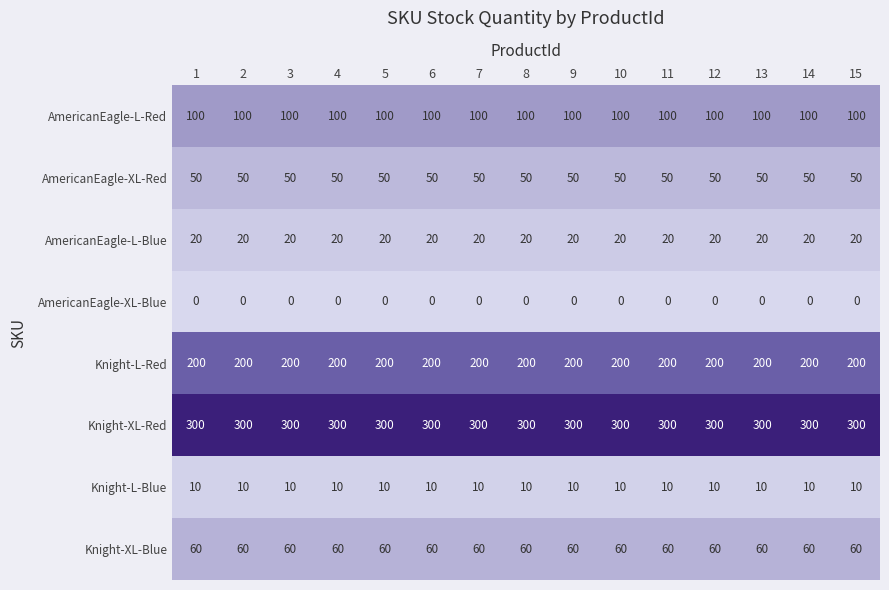

True or false: AmericanEagle-XL-Blue has a value of 0 at 10.

True